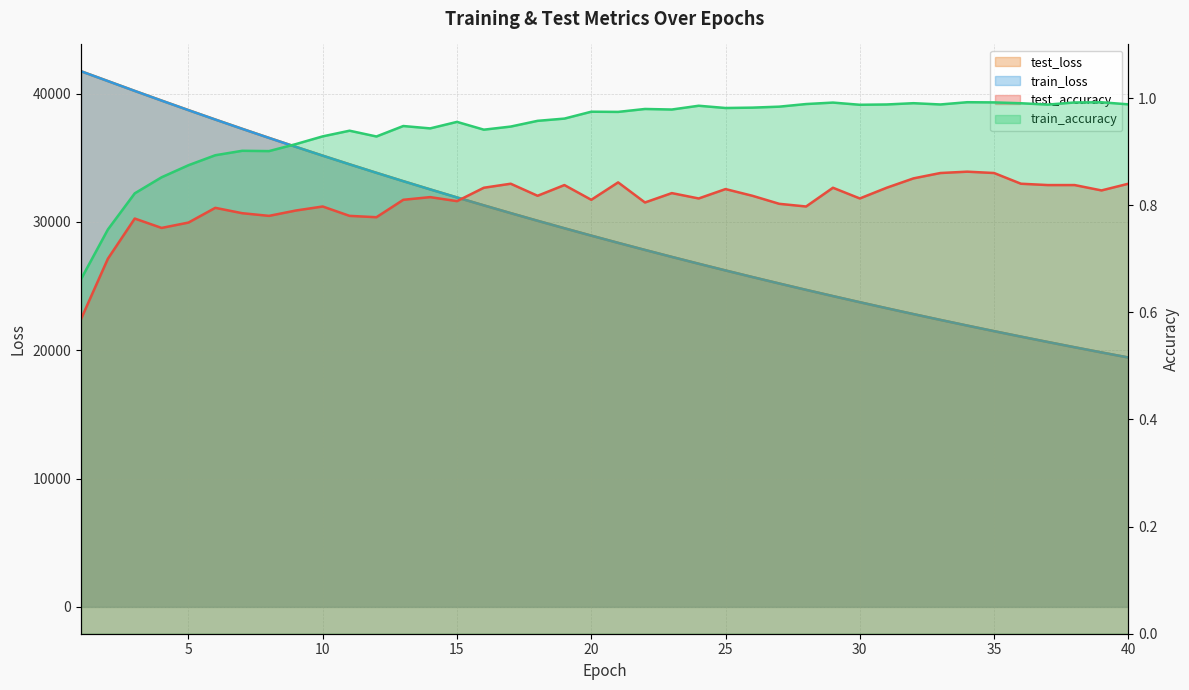

Reading left to right, list all the values displayed in this chart.

test_accuracy: 0.6	0.7	0.8	0.8	0.8	0.8	0.8	0.8	0.8	0.8	0.8	0.8	0.8	0.8	0.8	0.8	0.8	0.8	0.8	0.8	0.8	0.8	0.8	0.8	0.8	0.8	0.8	0.8	0.8	0.8	0.8	0.8	0.9	0.9	0.9	0.8	0.8	0.8	0.8	0.8
test_loss: 41747.4	40983.4	40215.7	39463.3	38718.7	37985.2	37263.6	36554.4	35856.4	35170.2	34495.4	33834.4	33182.1	32542.8	31913.3	31297.4	30690.6	30096.2	29511.8	28938.6	28374.9	27822.3	27280.1	26746.9	26224.2	25710.8	25207.1	24711.5	24225.6	23748.6	23280.2	22820.4	22369.5	21926.8	21492.5	21066.2	20648.4	20237.5	19835.1	19439.4
train_accuracy: 0.7	0.8	0.8	0.9	0.9	0.9	0.9	0.9	0.9	0.9	0.9	0.9	0.9	0.9	1.0	0.9	0.9	1.0	1.0	1.0	1.0	1.0	1.0	1.0	1.0	1.0	1.0	1.0	1.0	1.0	1.0	1.0	1.0	1.0	1.0	1.0	1.0	1.0	1.0	1.0
train_loss: 41745.7	40978.7	40212.4	39458.1	38713.1	37980.2	37258.4	36548.9	35850.5	35164.4	34490.0	33827.8	33176.6	32537.1	31908.8	31292.4	30686.7	30091.7	29507.9	28934.3	28371.5	27818.6	27276.0	26743.1	26220.1	25706.7	25202.6	24707.7	24222.0	23745.2	23277.2	22817.9	22367.0	21924.5	21490.1	21063.8	20645.5	20234.9	19832.0	19436.6